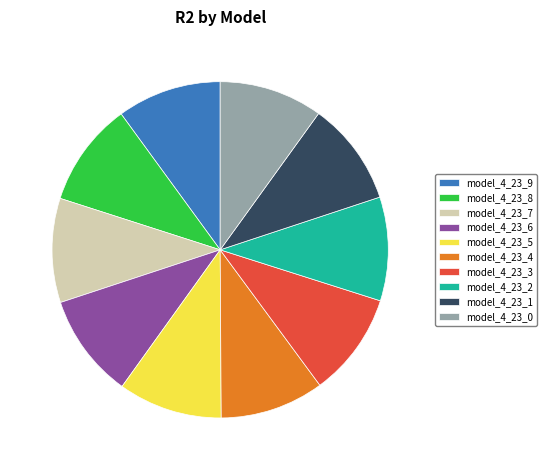

Do model_4_23_8 and model_4_23_1 together represent more than half of the pie?

No